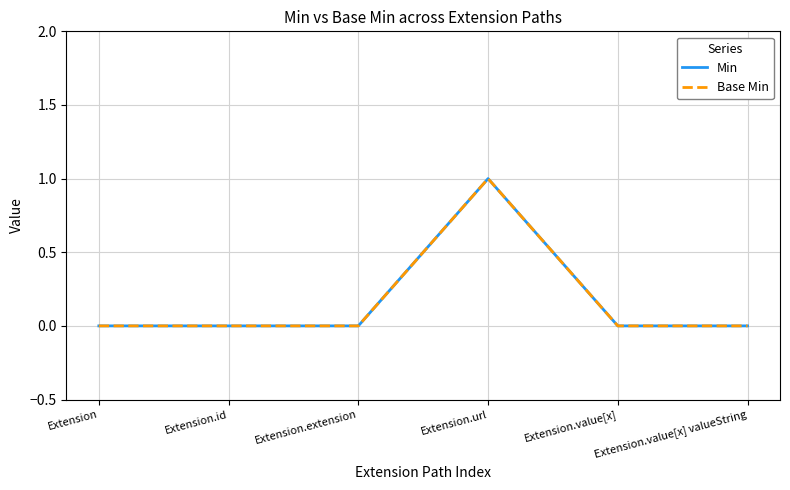

True or false: Min and Base Min cross at least once.

False